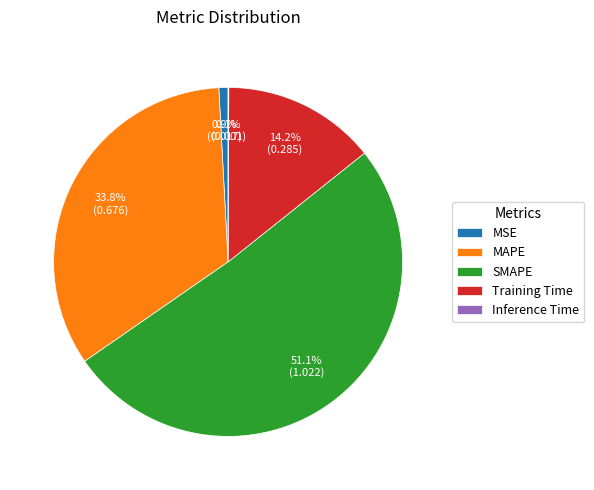

True or false: MSE accounts for 1% of the total.

True